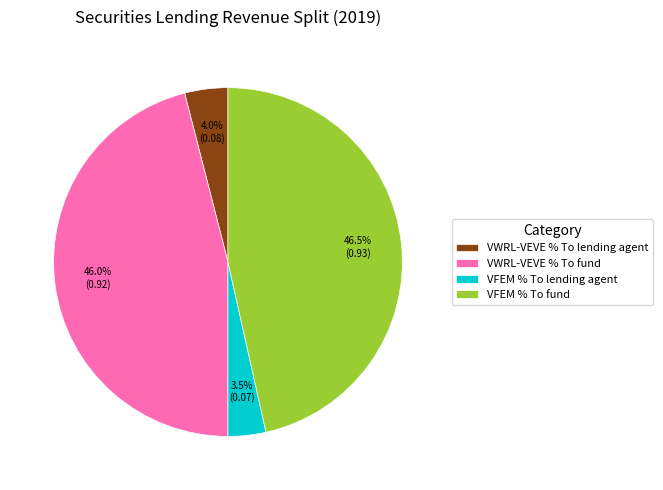

Is there any slice that represents more than half of the pie?

No